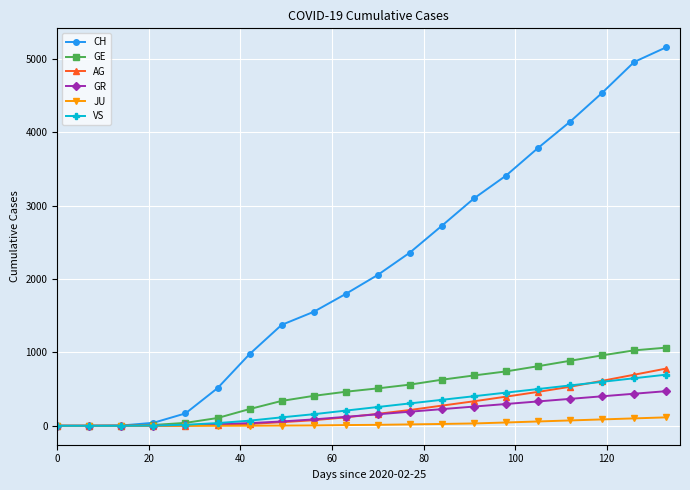

What are all the series names shown in the legend?

CH, GE, AG, GR, JU, VS